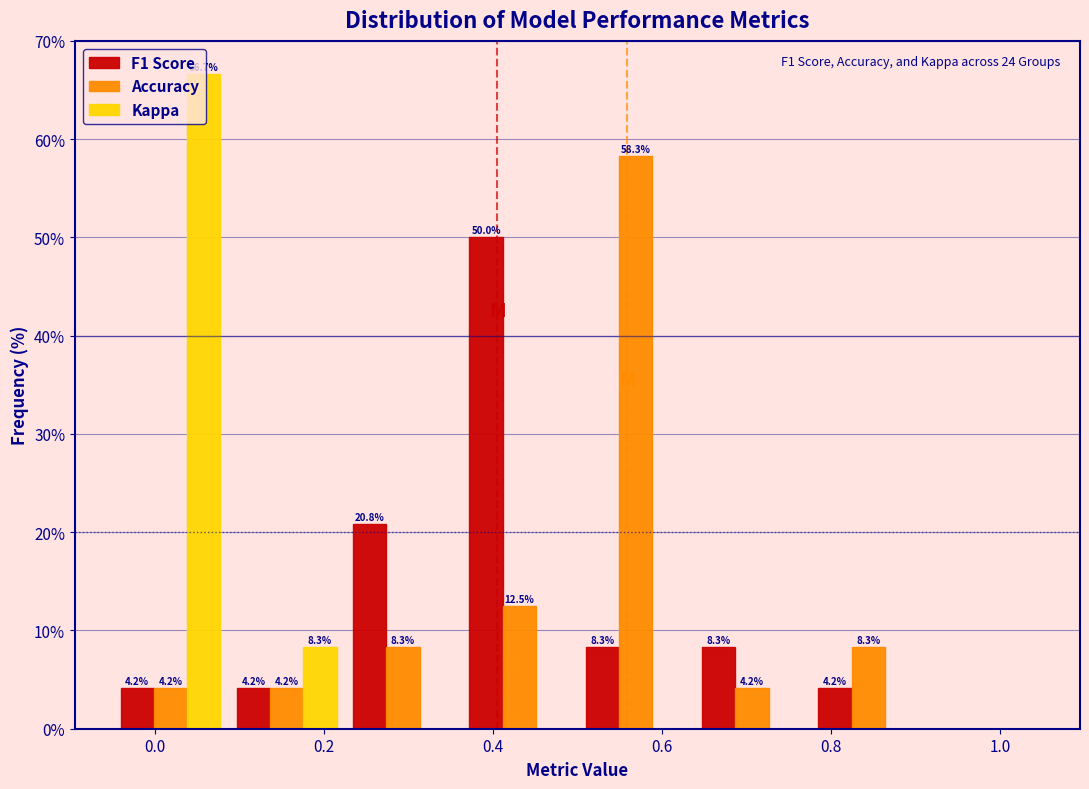

In the Kappa series, which range on the x-axis has the tallest bar?

-0.04 to 0.08